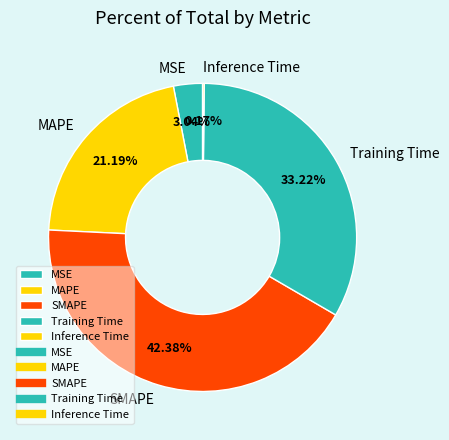

Is Training Time the majority of the pie?

No